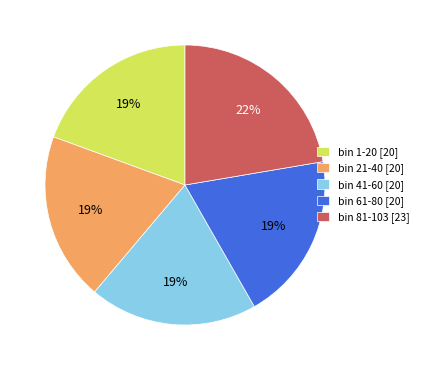

To the nearest percent, what portion does bin 41-60 [20] represent?

19%